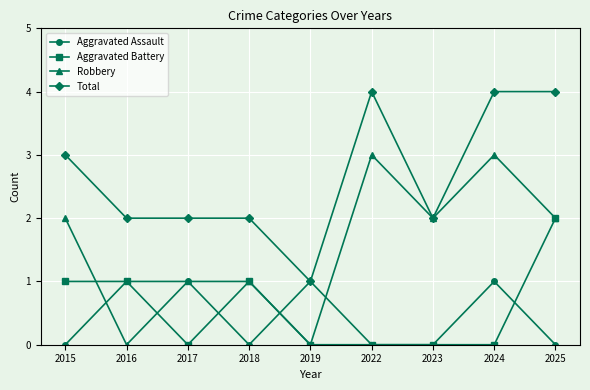

Between 2018 and 2025, which series saw the biggest shift?

Total